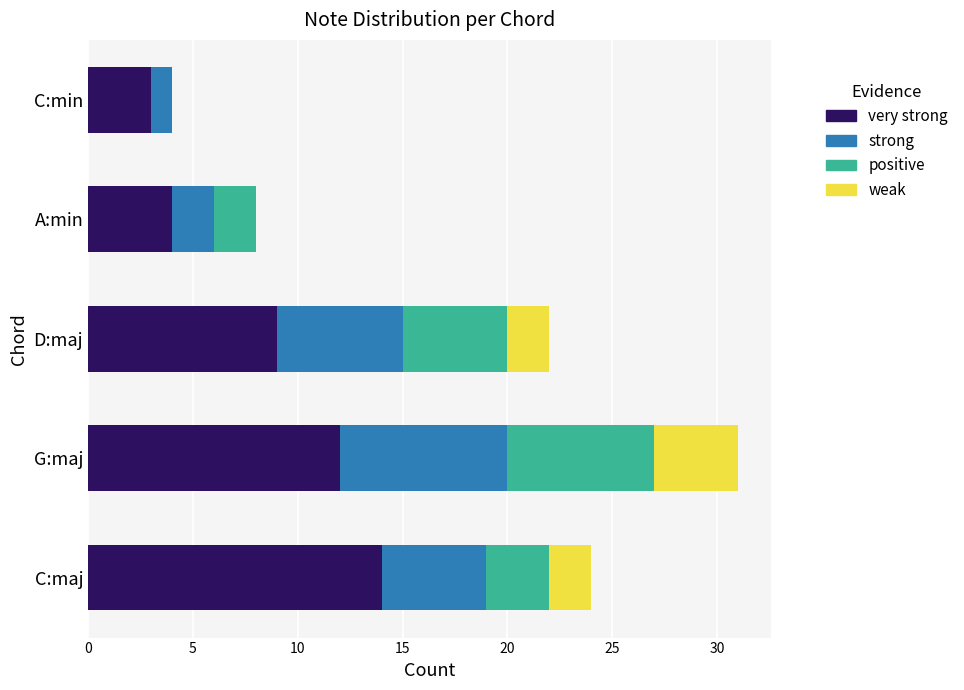

At which category is the sum across all series the highest?

G:maj